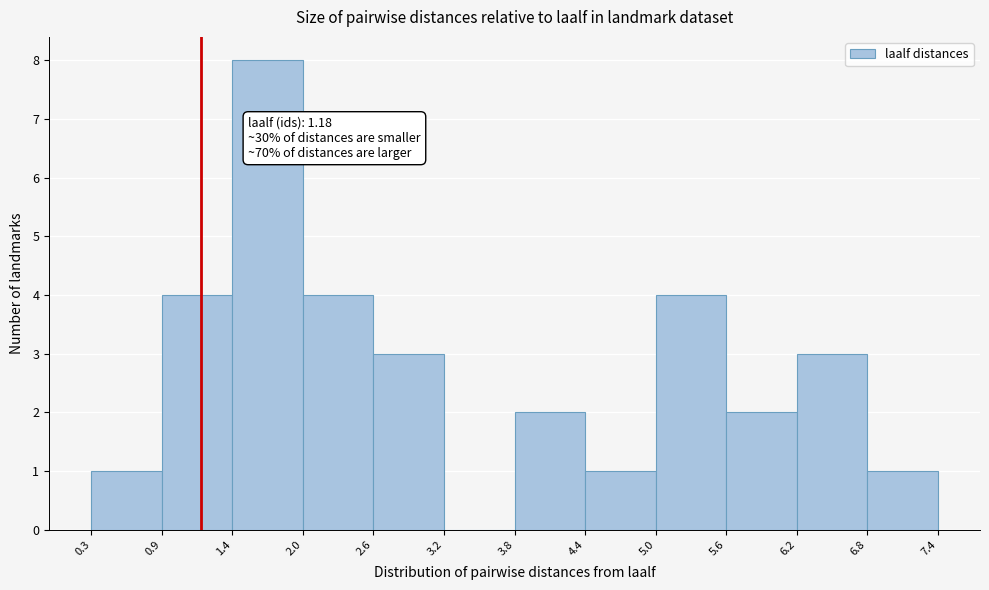

Which range on the x-axis has the tallest bar?

1.4 to 2.0